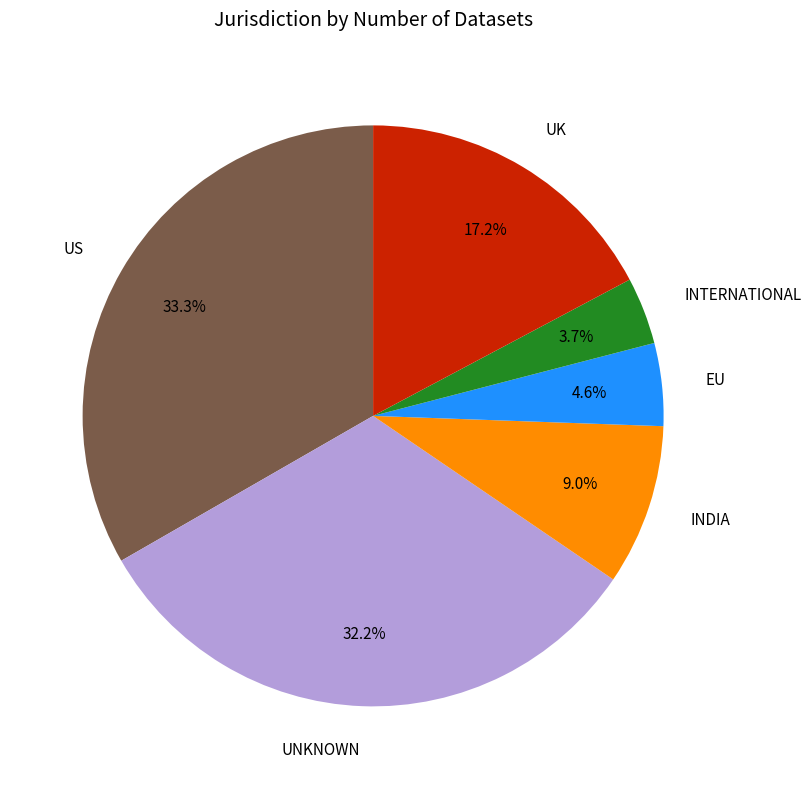

Is there a majority slice in this chart?

No